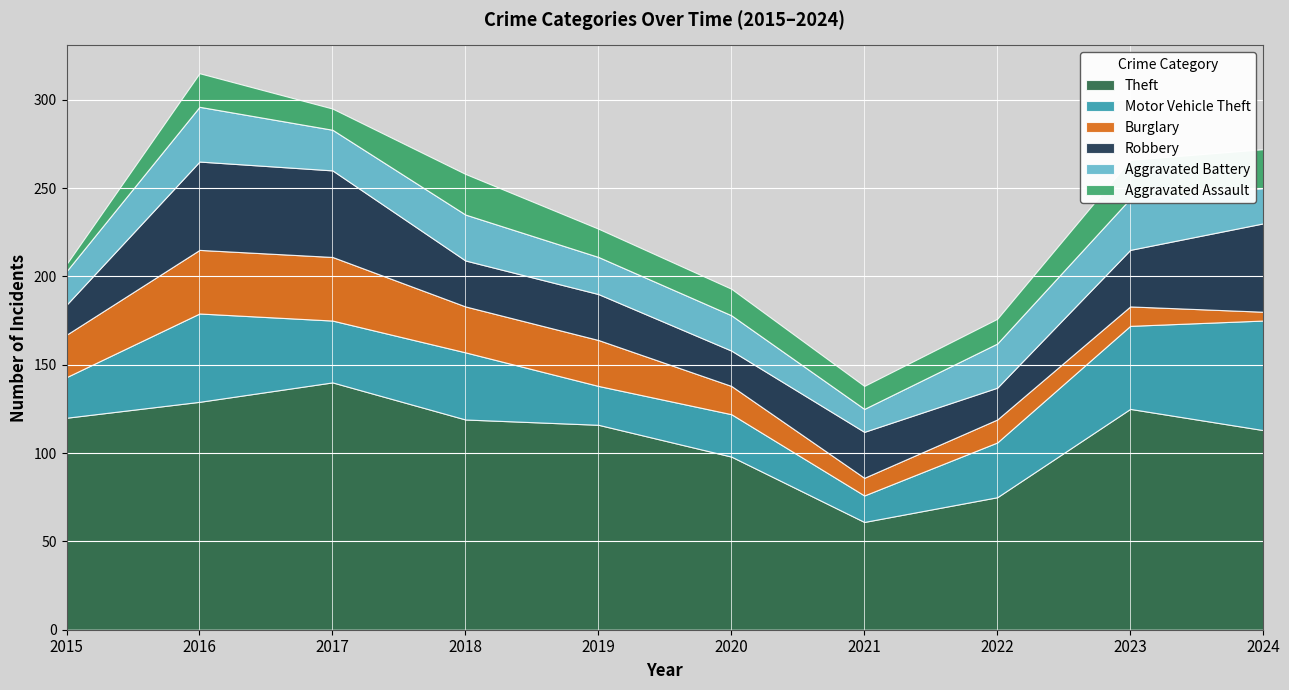

Where is Burglary nearest to the value 20?

2015